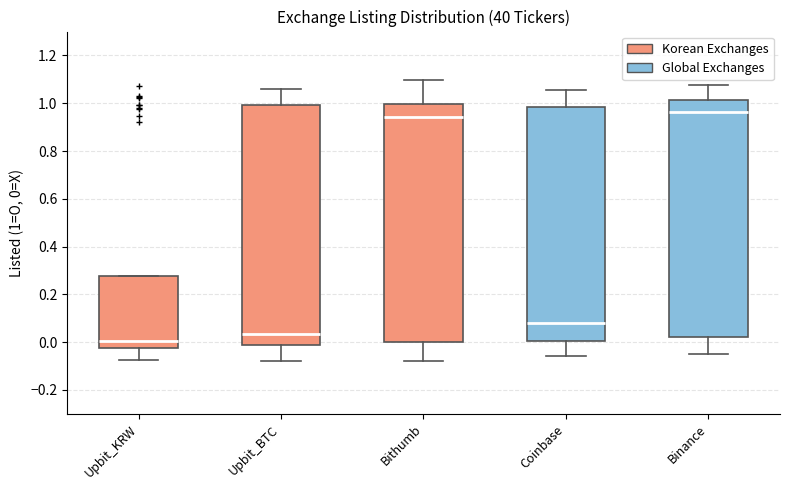

Reading left to right, read every box against the y-axis: the position of its median line, the range the box covers, and the ends of its whiskers. The values are not printed on the chart, so give them approximately, as read against the axis.

Upbit_KRW: median 0.00, box -0.02 to 0.28, whiskers -0.08 to 0.28
Upbit_BTC: median 0.04, box -0.02 to 1.00, whiskers -0.08 to 1.06
Bithumb: median 0.94, box 0.00 to 1.00, whiskers -0.08 to 1.10
Coinbase: median 0.08, box 0.00 to 0.98, whiskers -0.06 to 1.06
Binance: median 0.96, box 0.02 to 1.02, whiskers -0.04 to 1.08